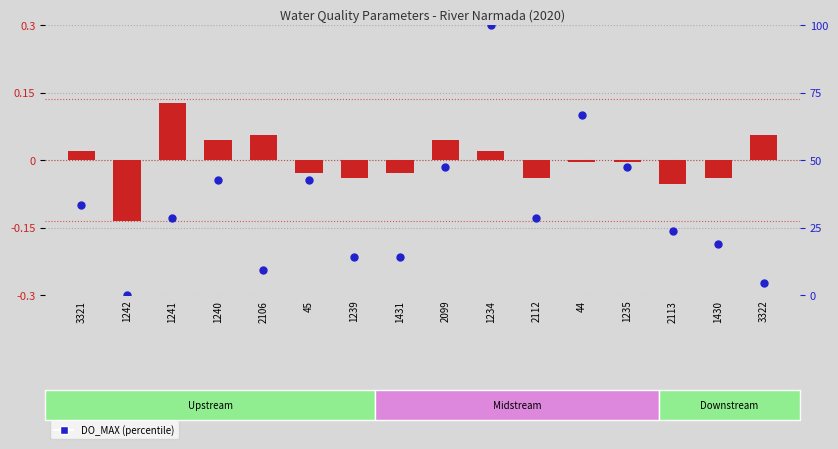

Which series reaches the minimum Y coordinate?

BOD_MAX (centered)